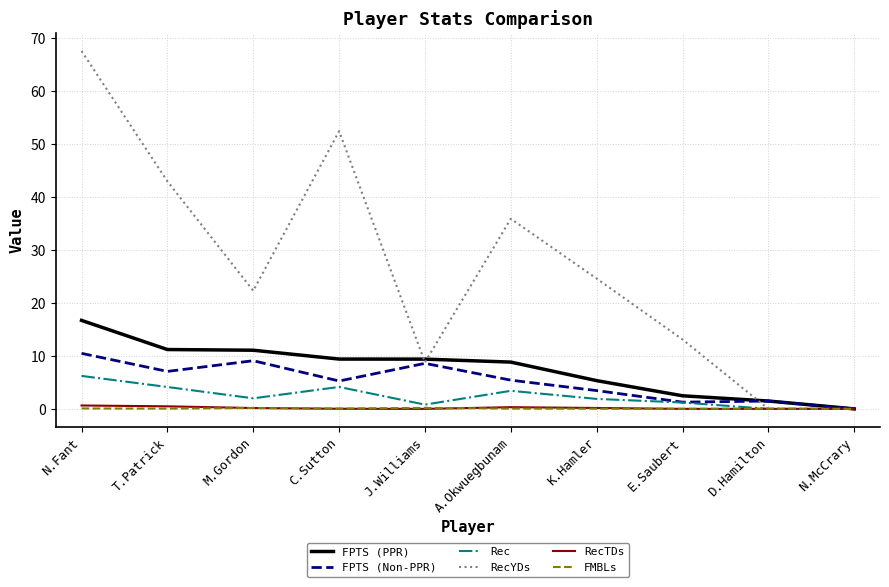

Does the chart display data point markers on the line(s)?

No